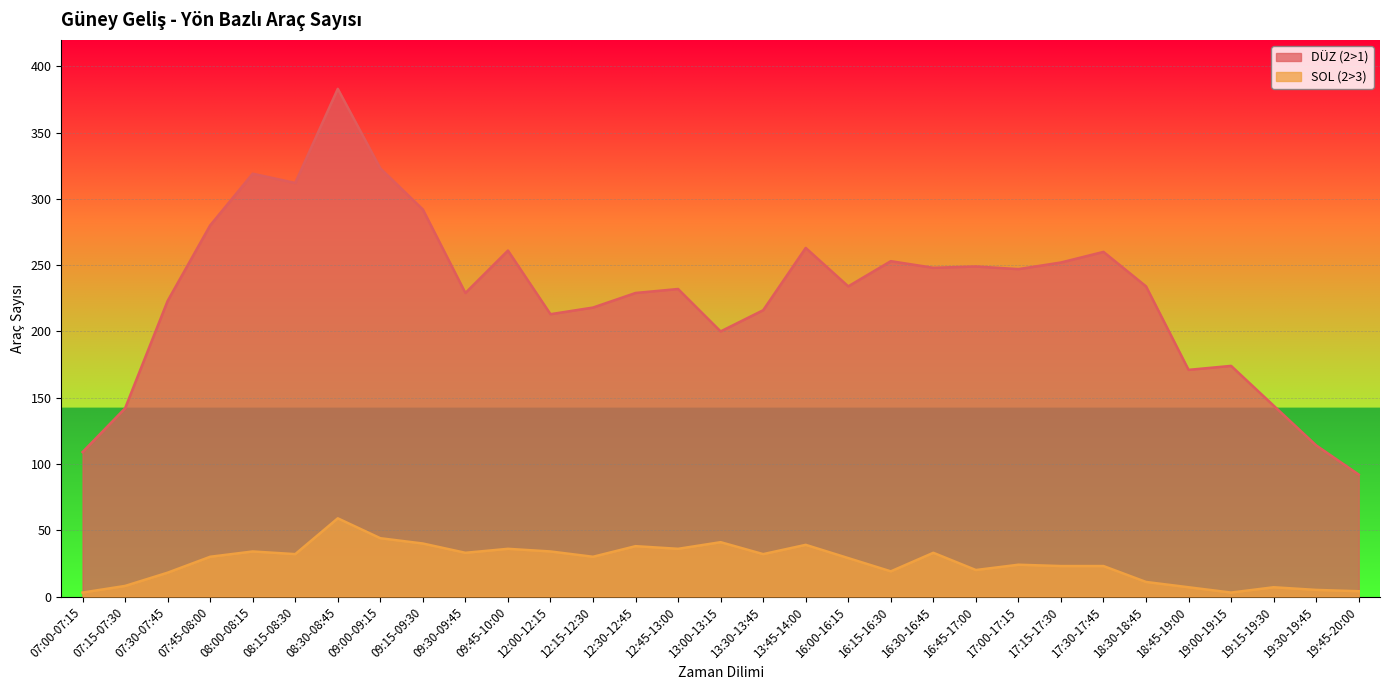

At which label does SOL (2>3) reach its minimum?

07:00-07:15